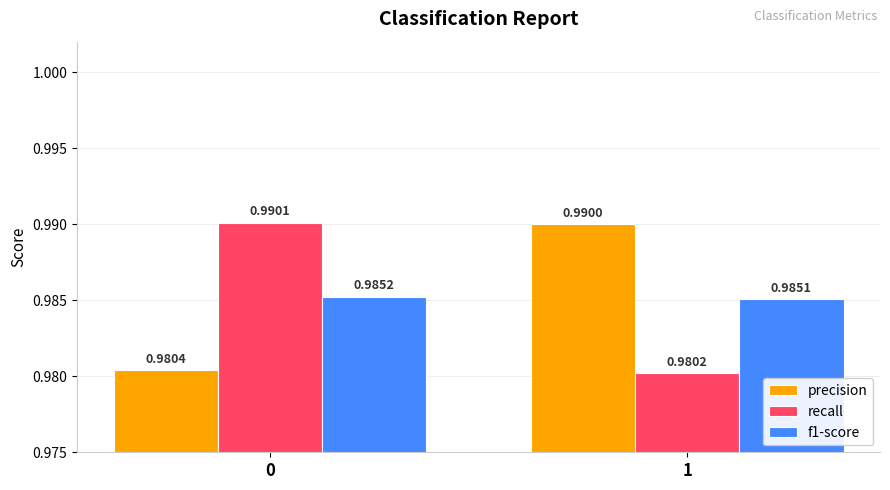

Is the value of f1-score at 0 greater than the value of recall at 1?

Yes